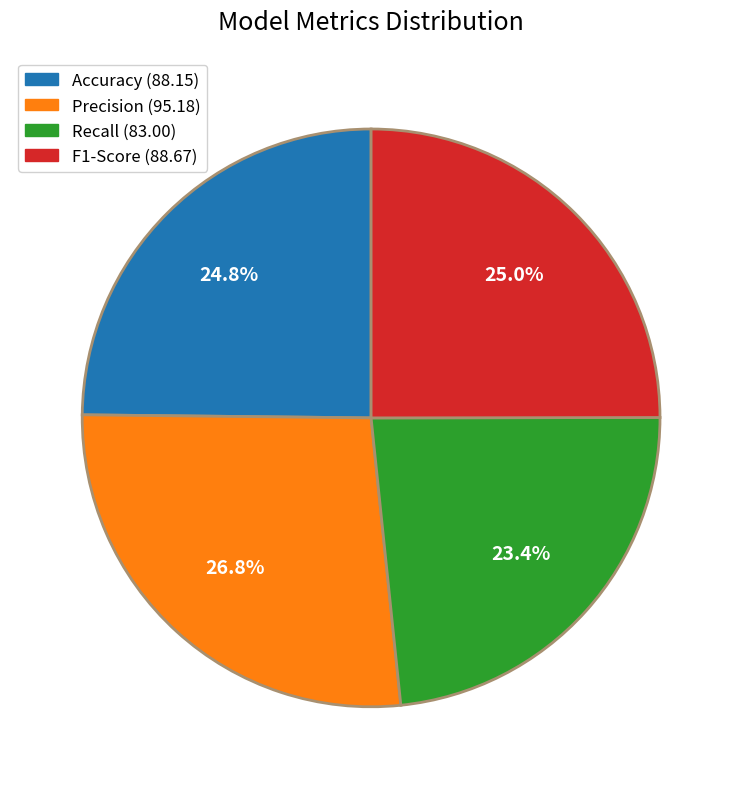

Does Precision represent more than half of the total?

No